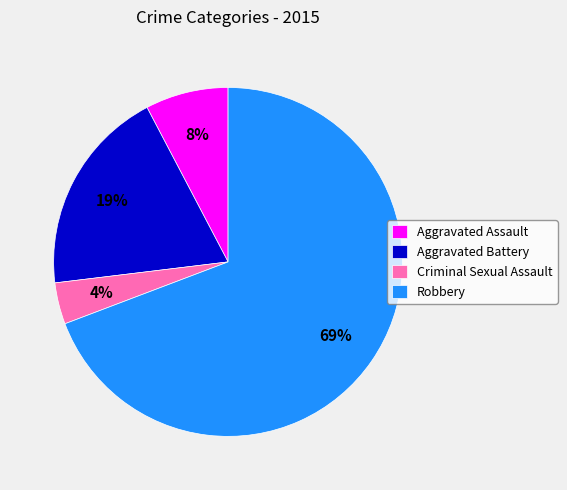

Does Criminal Sexual Assault account for over 50% of the chart?

No